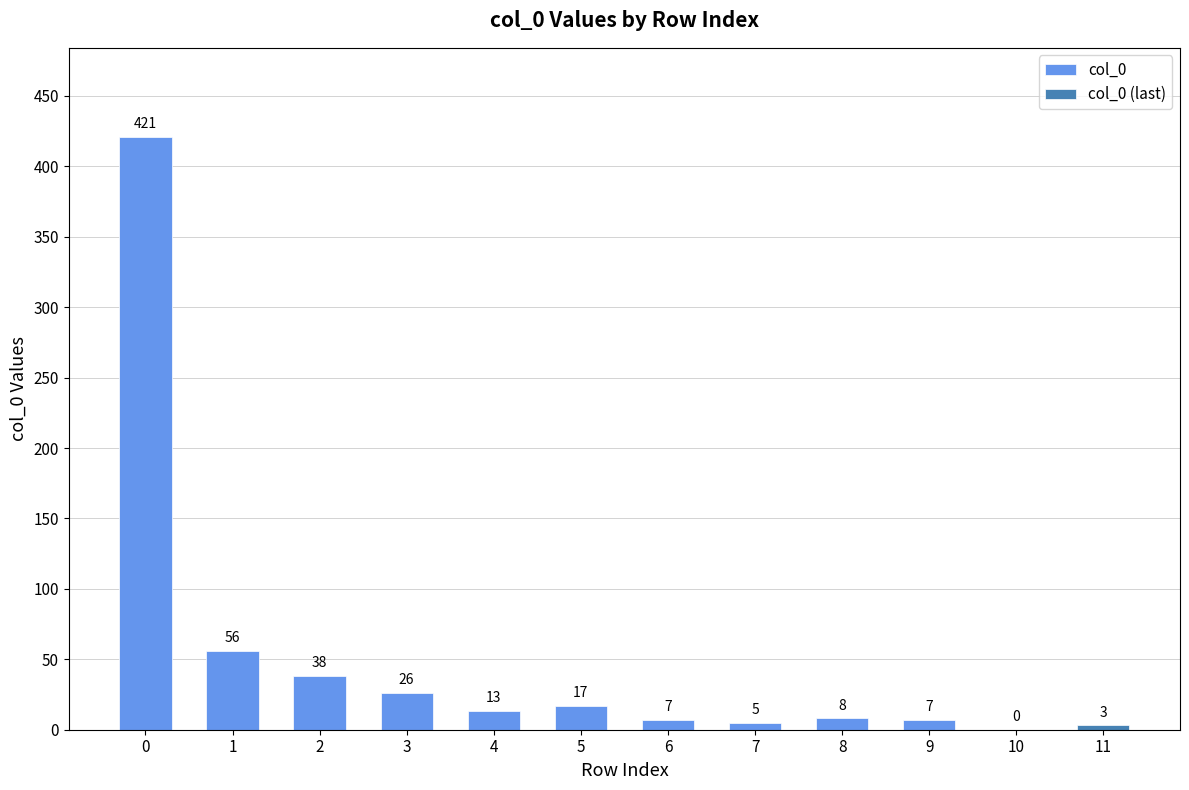

How many values exceed 13?

5